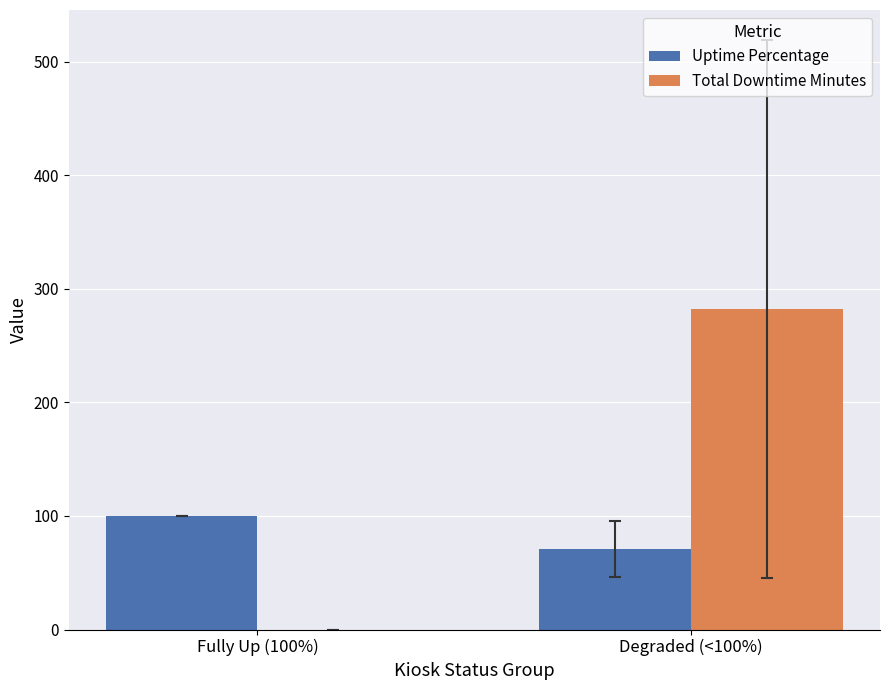

What is the sum of the Total Downtime Minutes values at Fully Up (100%) and Degraded (<100%)?

282.7